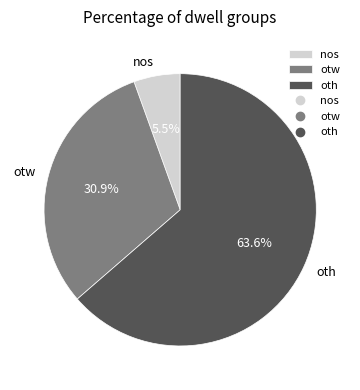

To the nearest percent, what is the average slice percentage?

33%